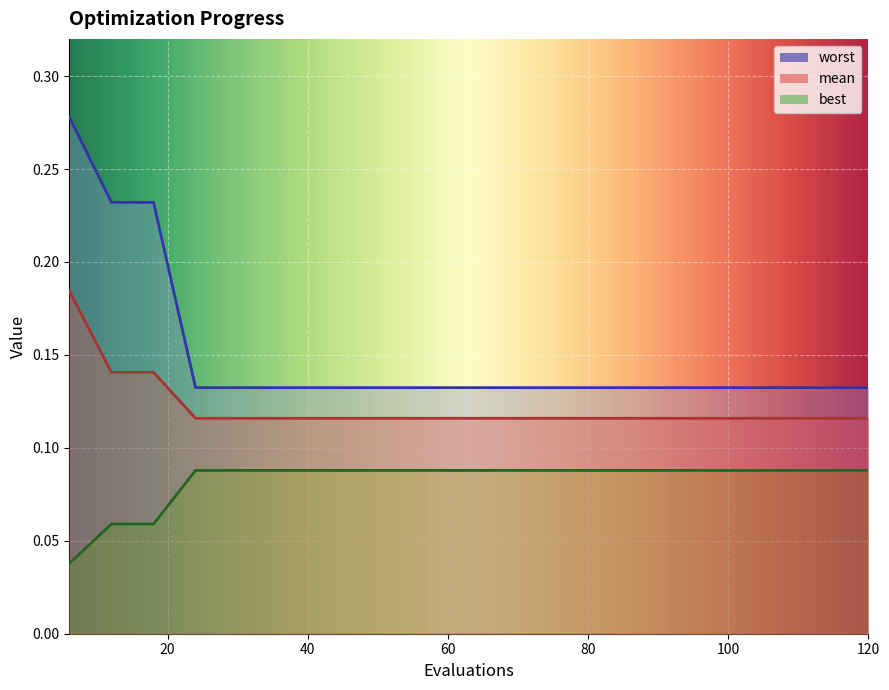

True or false: best has more than 1 points higher than both neighbors.

False